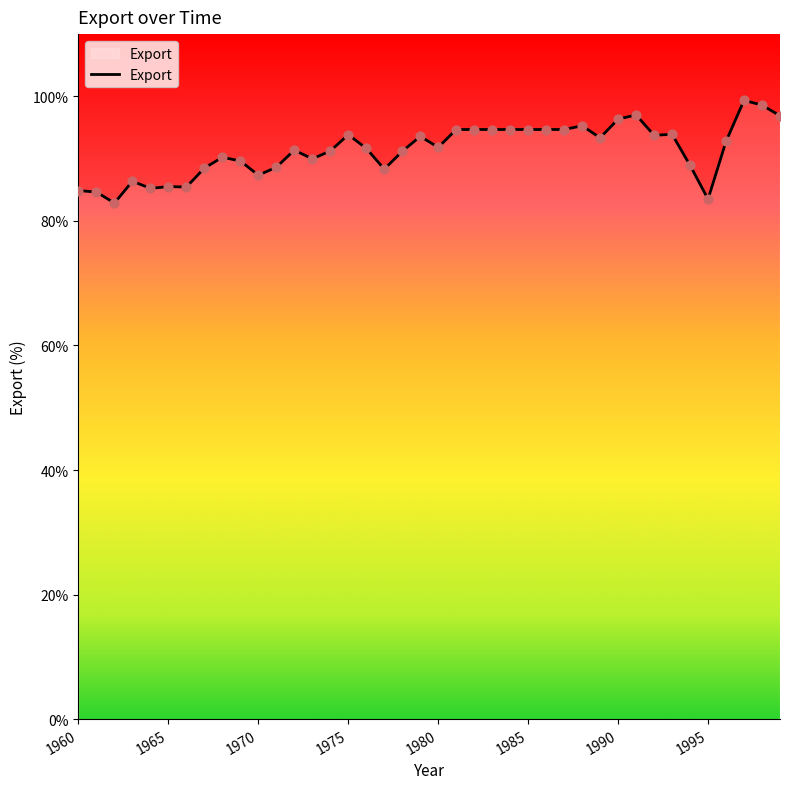

What is the difference between the maximum and minimum values?

16.5